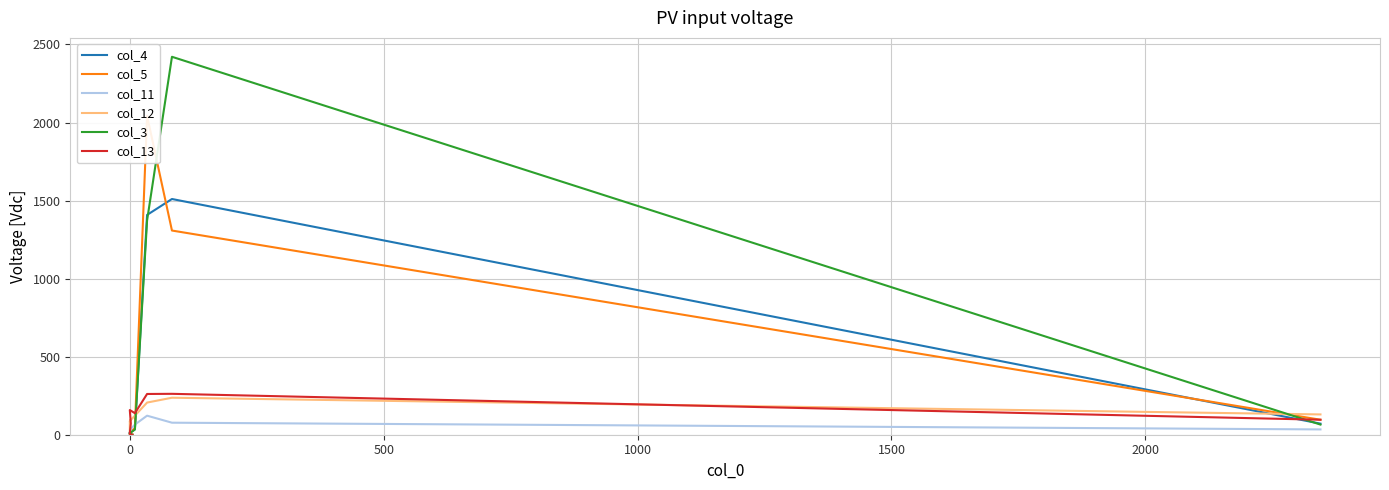

How many lines are shown in the chart?

6